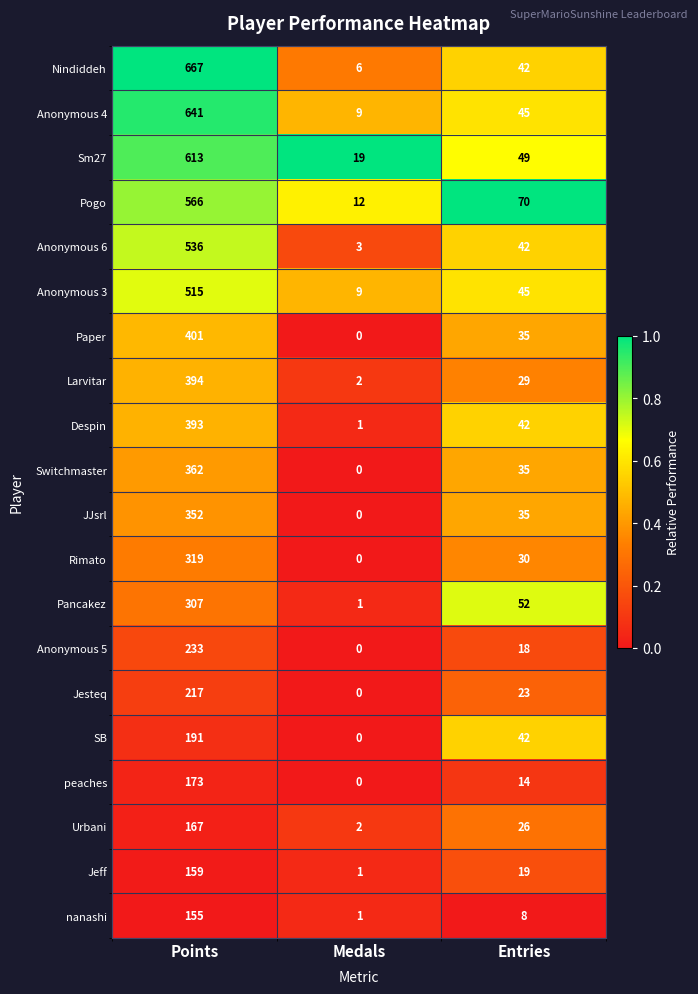

Which series has the largest range (max minus min)?

Nindiddeh